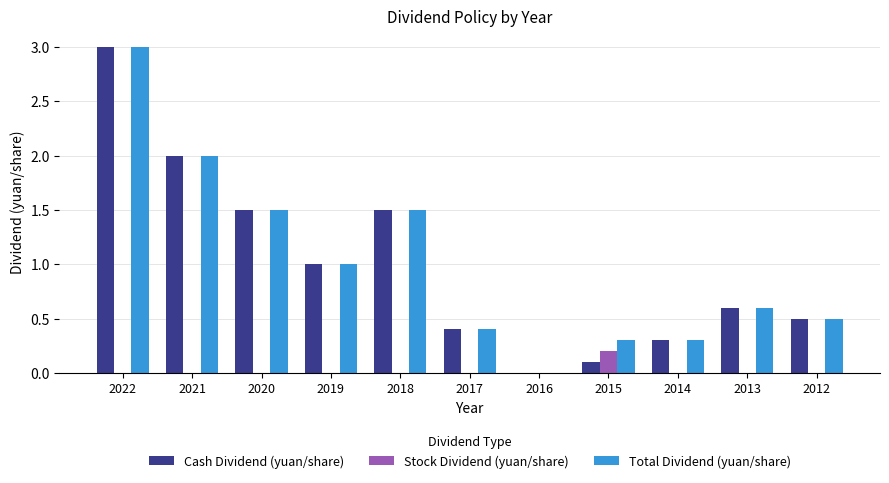

Read the Cash Dividend (yuan/share) value at 2019.

1.0